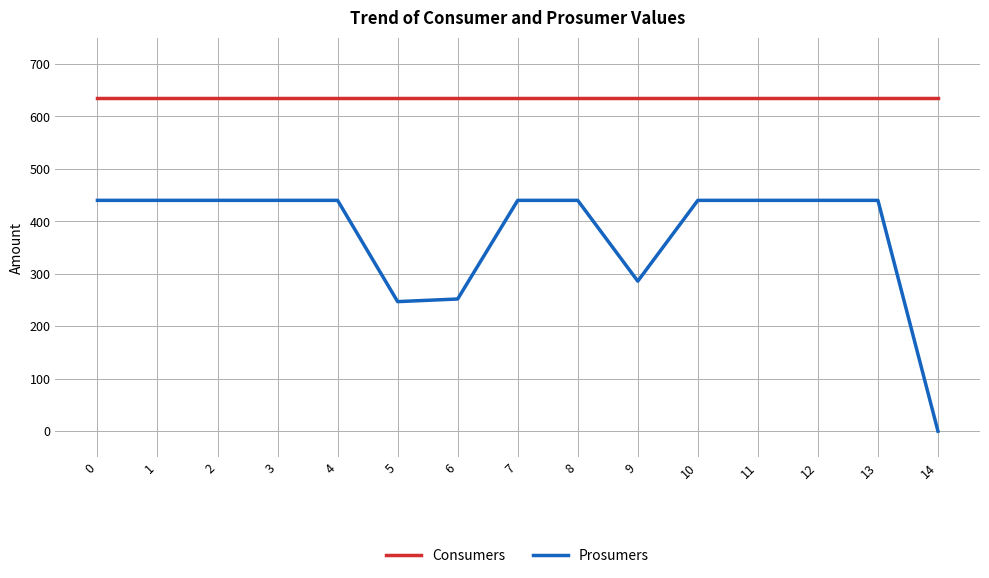

The Consumers series shows 635 at 10. True or false?

True